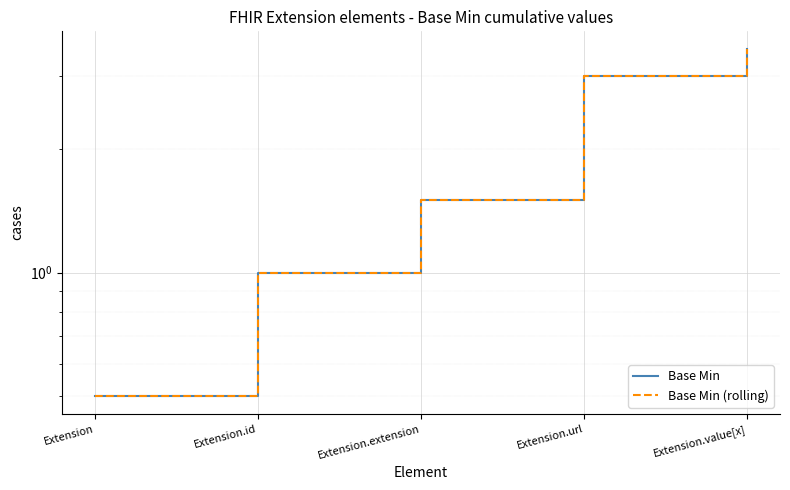

What is the minimum value shown in the chart?

0.5